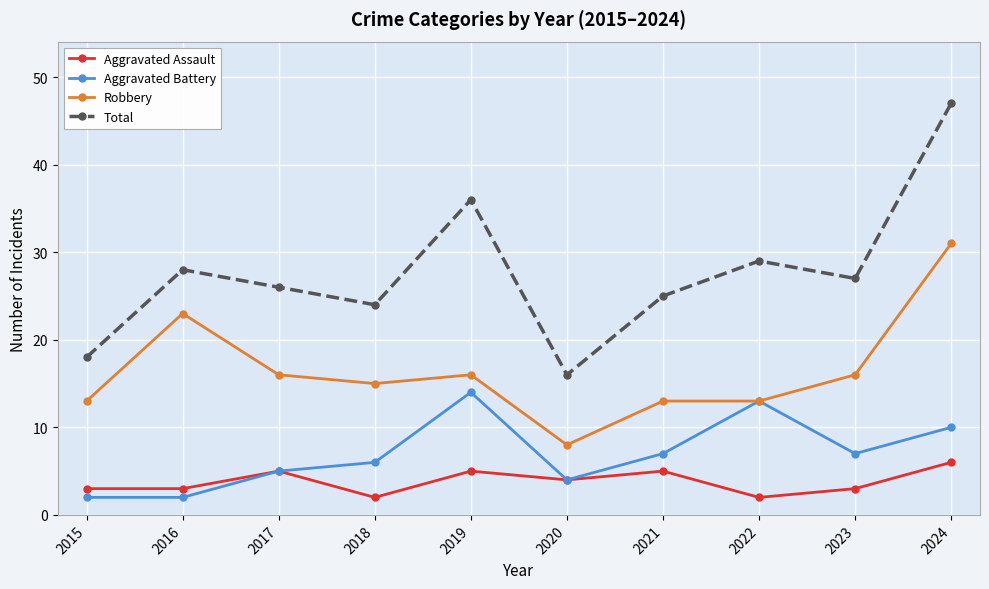

What is the difference between the highest and lowest values at 2017?

21